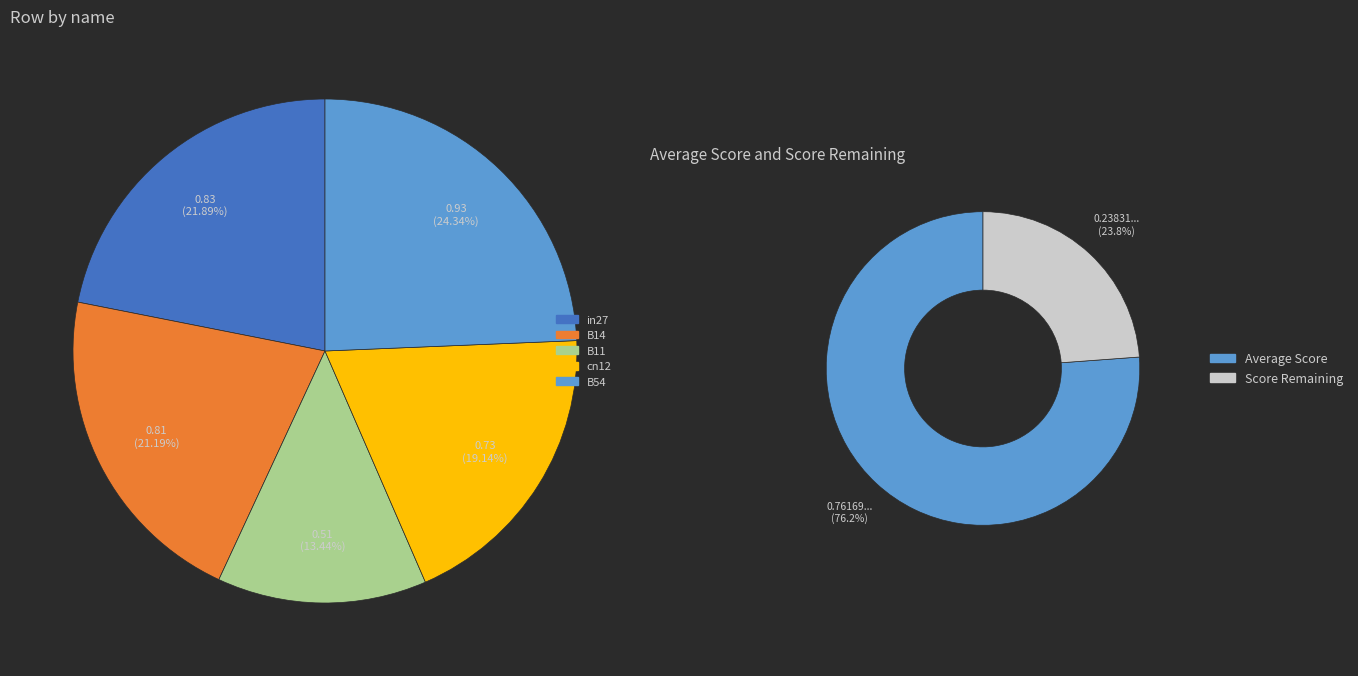

Rank the categories by value from lowest to highest.

B11, cn12, B14, in27, B54